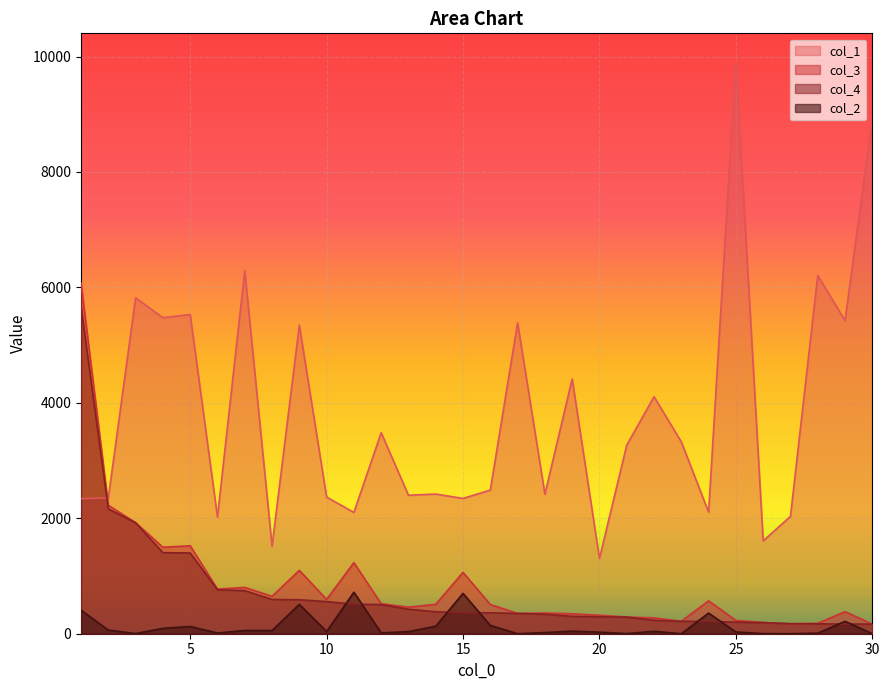

Which series has the largest total across all categories?

col_1